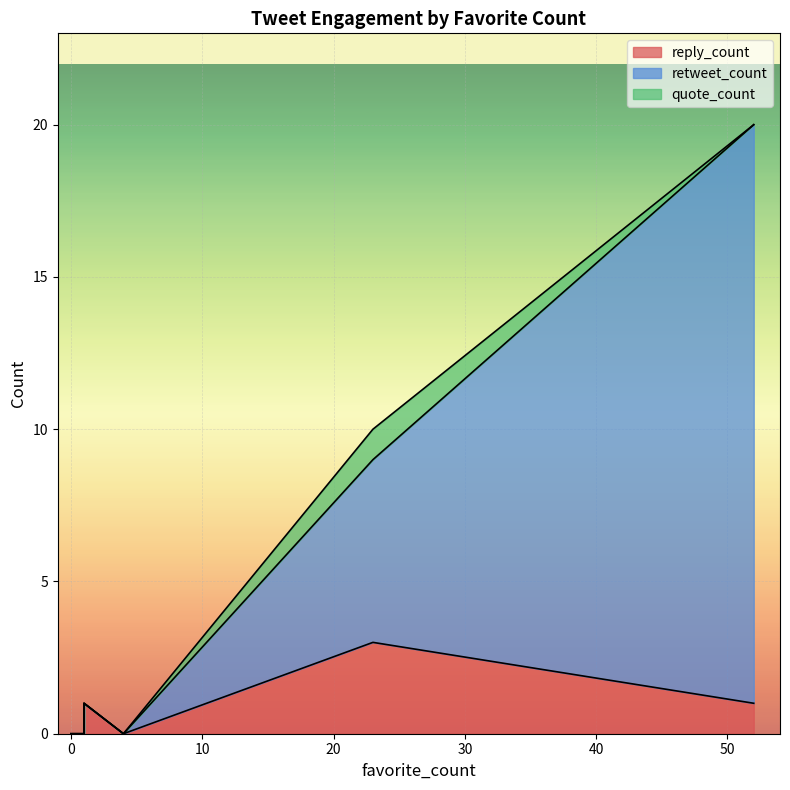

Which category has the highest value across all series?

52